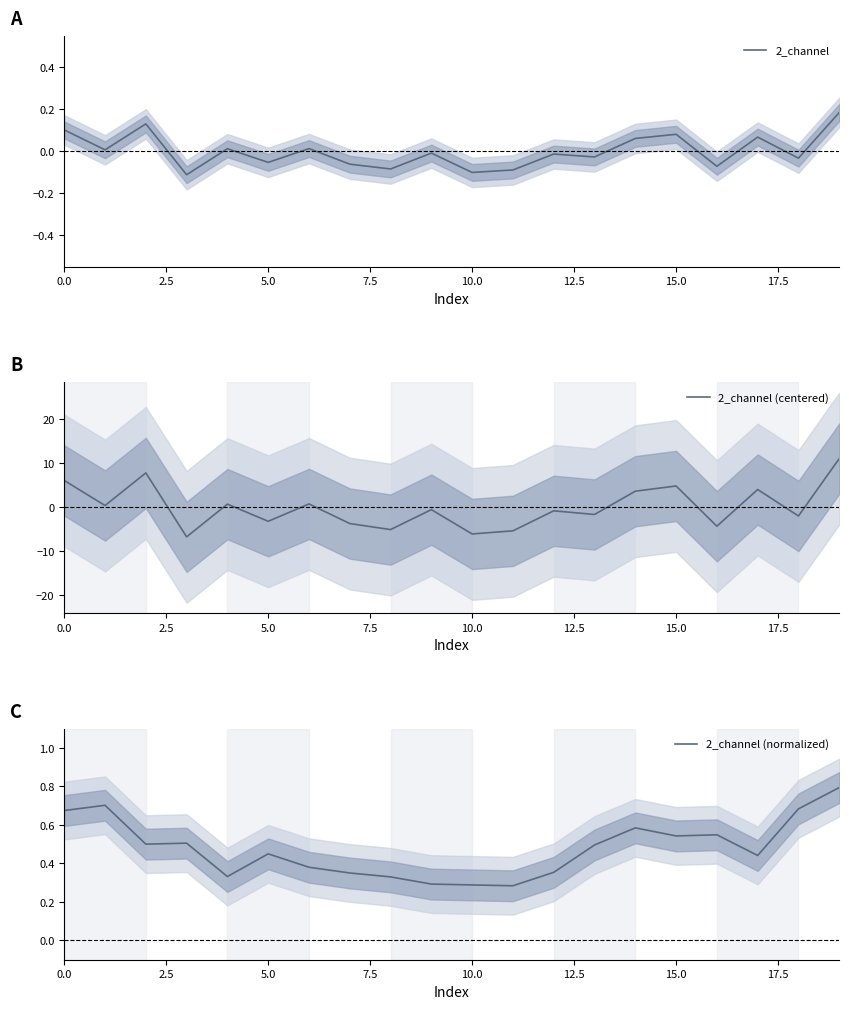

Between 0.0 and 14, which series saw the biggest shift?

2_channel (centered)